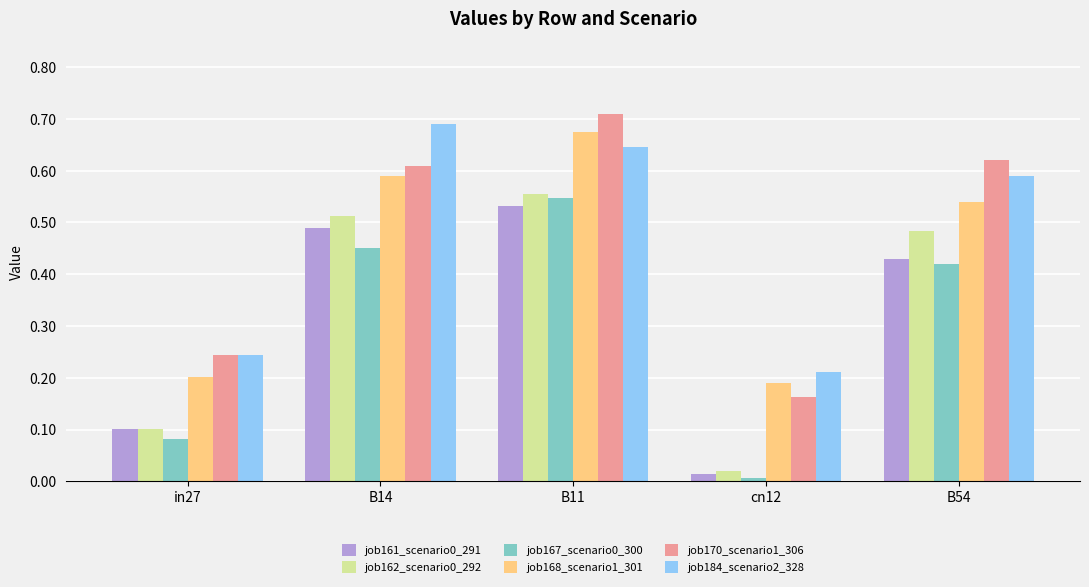

What is the sum of all job161_scenario0_291 values?

1.6